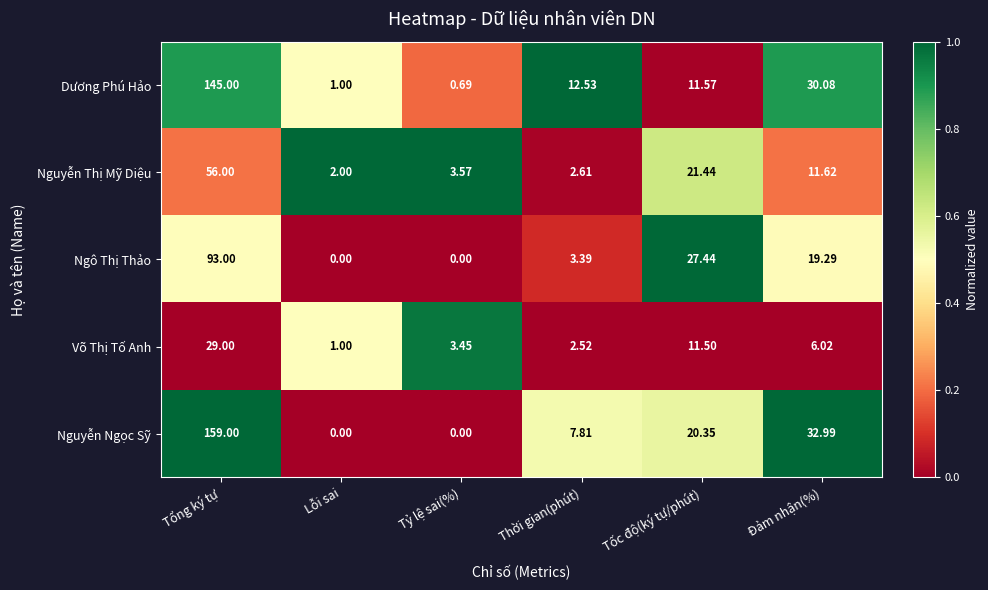

Which series has the largest total across all categories?

Nguyễn Ngọc Sỹ